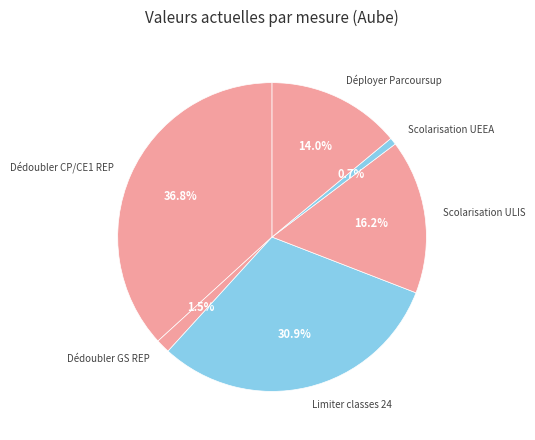

What is the ratio of the value at Limiter classes 24 to the value at Dédoubler CP/CE1 REP?

0.8